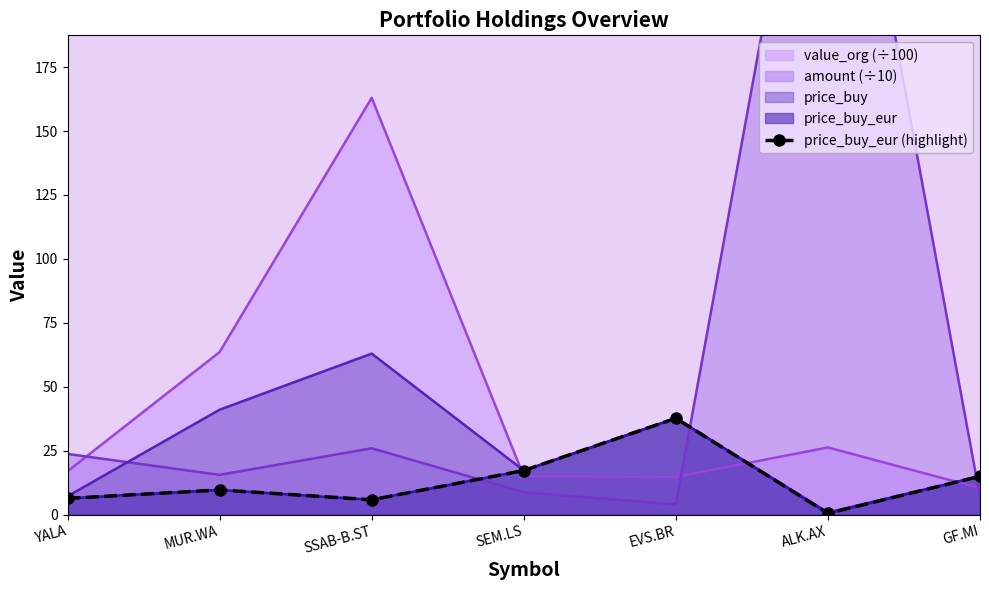

What is the approximate value at SSAB-B.ST?

5.8